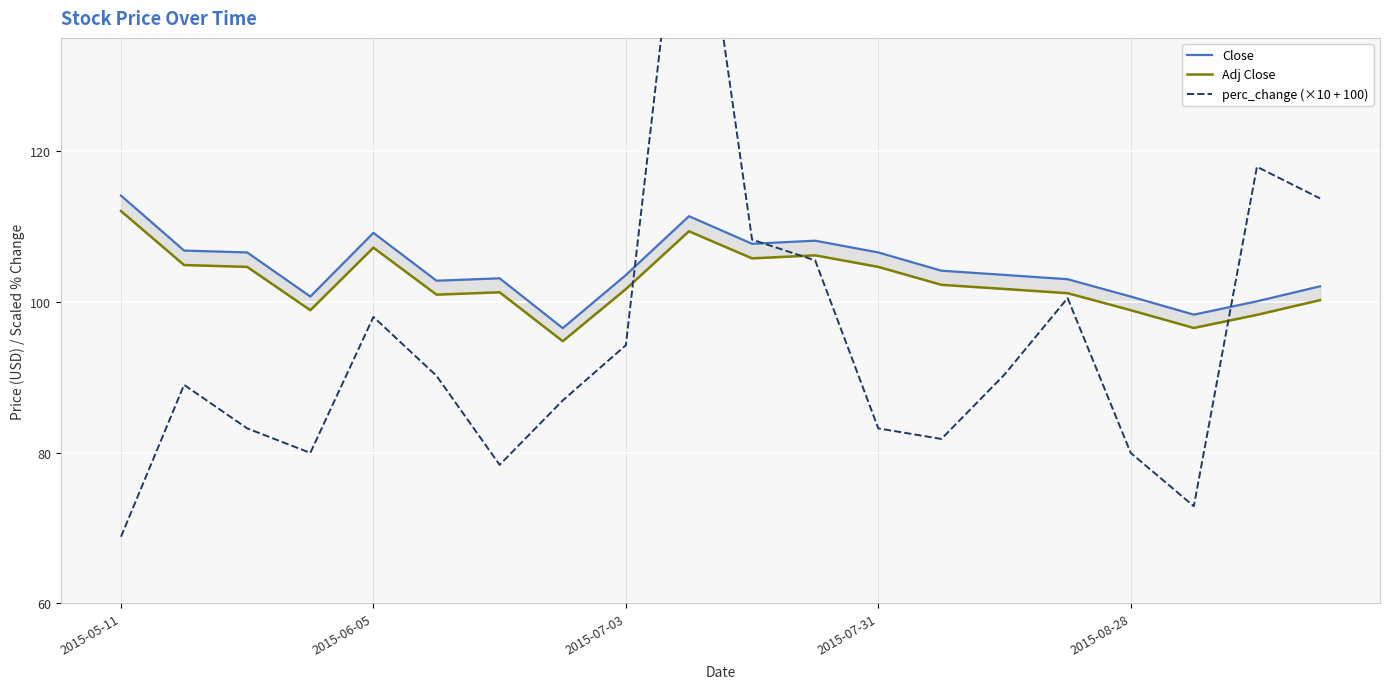

At 2015-08-28, list the series in order from largest to smallest.

Close, Adj Close, perc_change (×10 + 100)